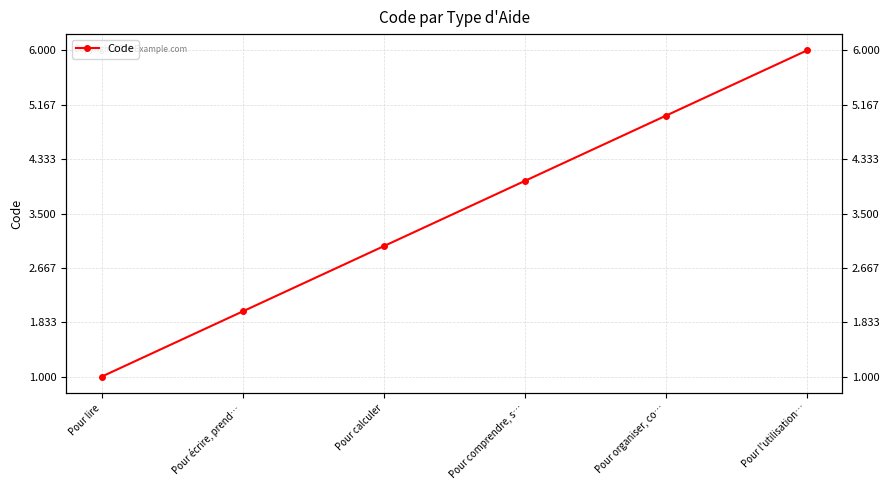

How many lines are shown in the chart?

1